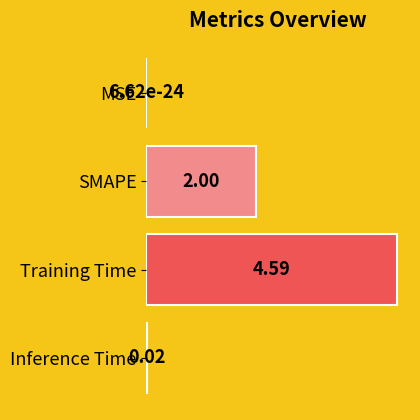

Which has a higher value, Training Time or MSE?

Training Time